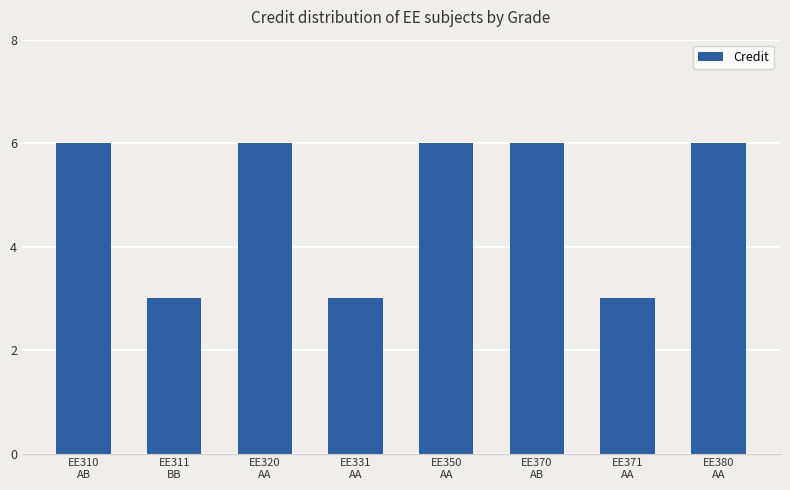

What is the change in value from EE310
AB to EE371
AA?

-3